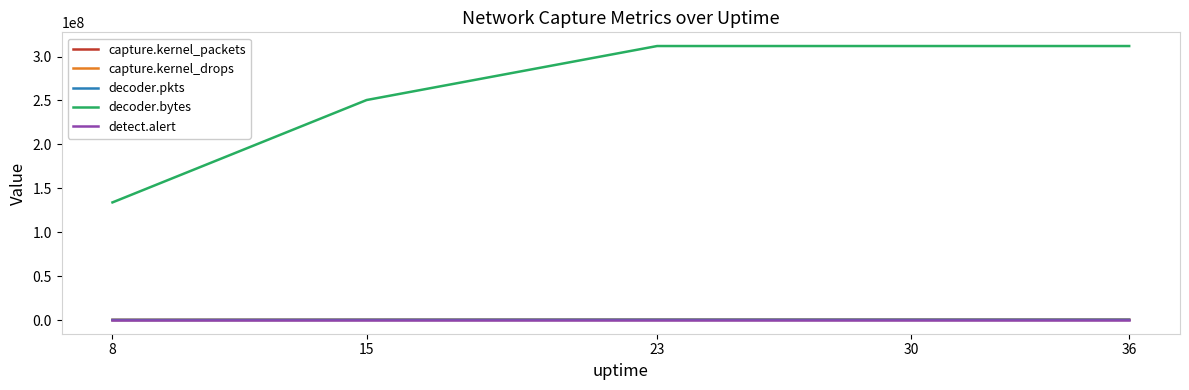

What is the total value across all series at 23?

312721875